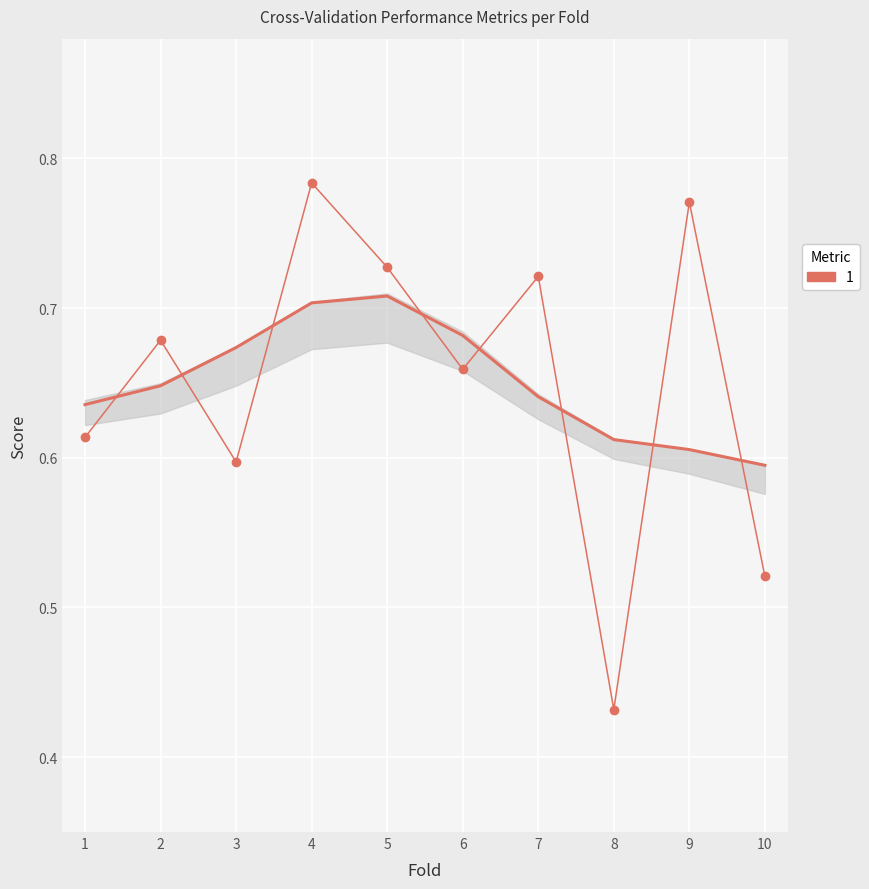

Rank the categories by auc value from highest to lowest.

4, 9, 5, 7, 2, 6, 1, 3, 10, 8